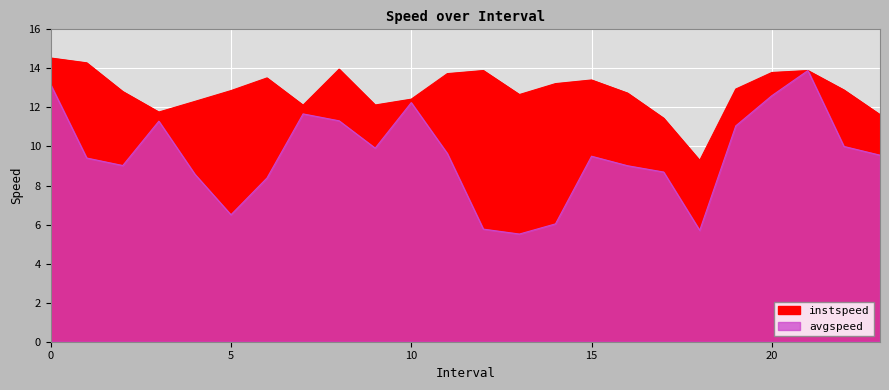

True or false: avgspeed and instspeed intersect in this chart.

False